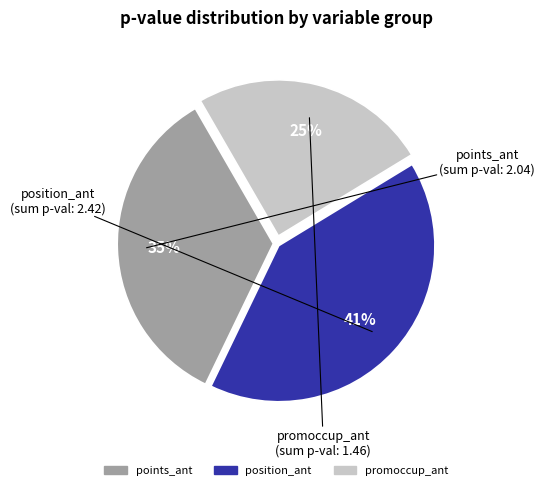

Which category has the smallest portion of the pie?

promoccup_ant